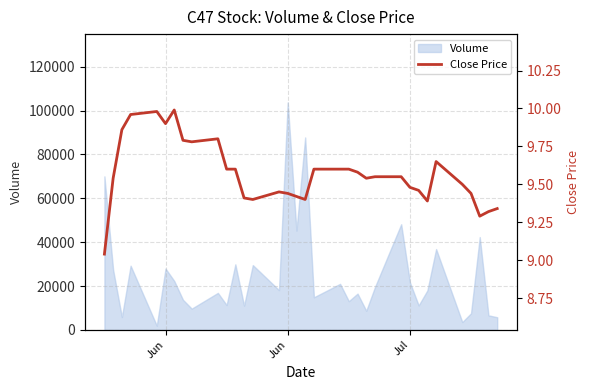

True or false: the data has more than 0 interior local peaks.

True